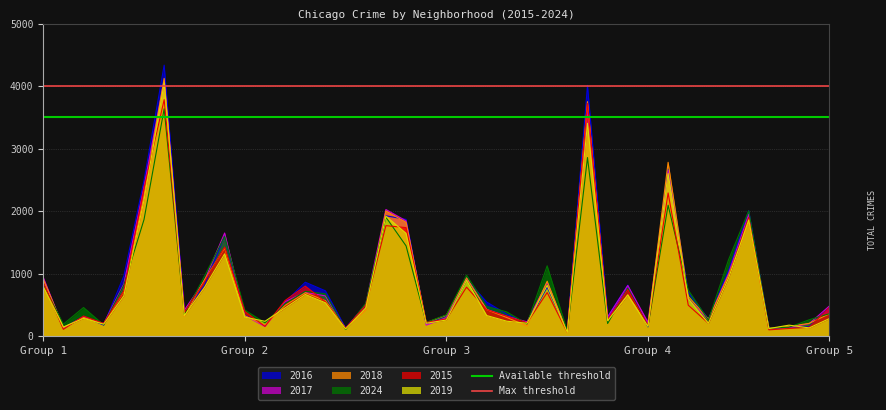

The value of 2017 at Group 2 is 328. True or false?

True